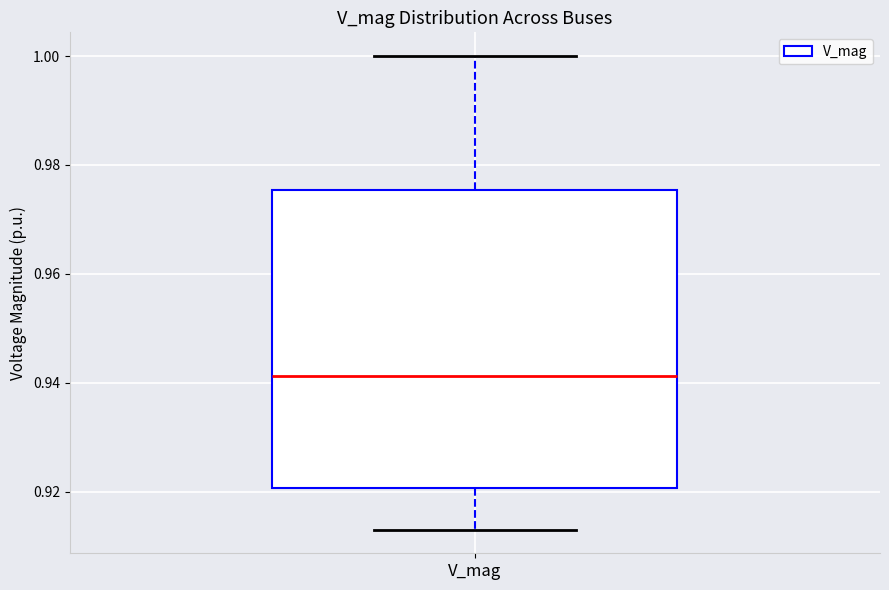

Transcribe this box plot: give where the median line is, the range the box spans, and where the two whiskers end, as read against the y-axis. The values are not printed on the chart, so give them approximately, as read against the axis.

median 0.942, box 0.920 to 0.976, whiskers 0.914 to 1.000